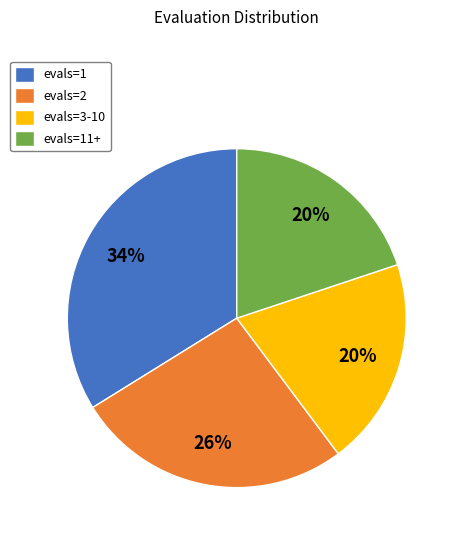

To the nearest percent, what portion does evals=3-10 represent?

20%